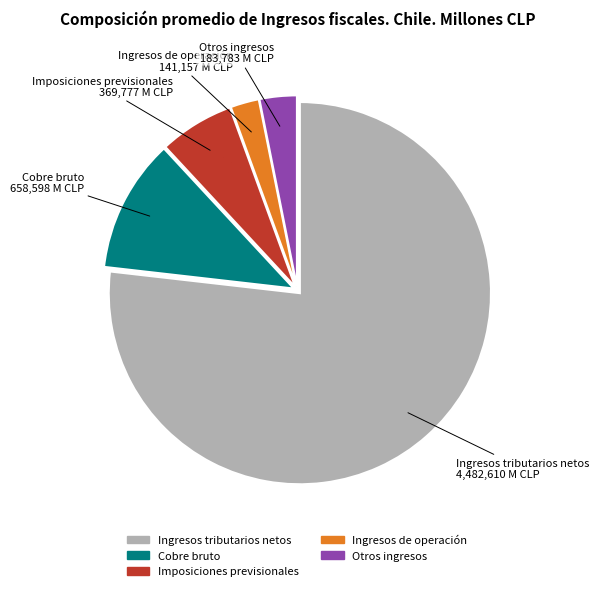

Between Cobre bruto and Ingresos tributarios netos, which is larger?

Ingresos tributarios netos